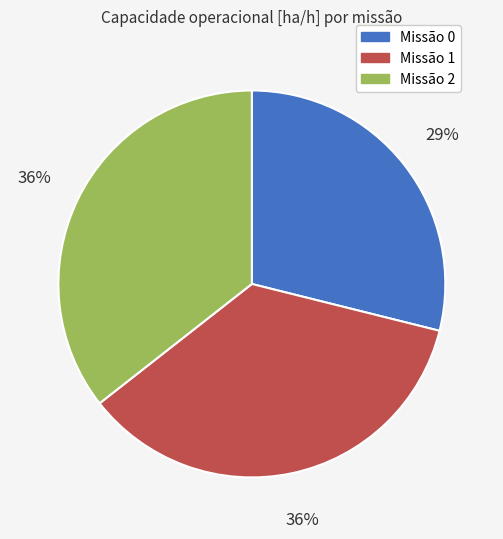

Is there any slice that represents more than half of the pie?

No